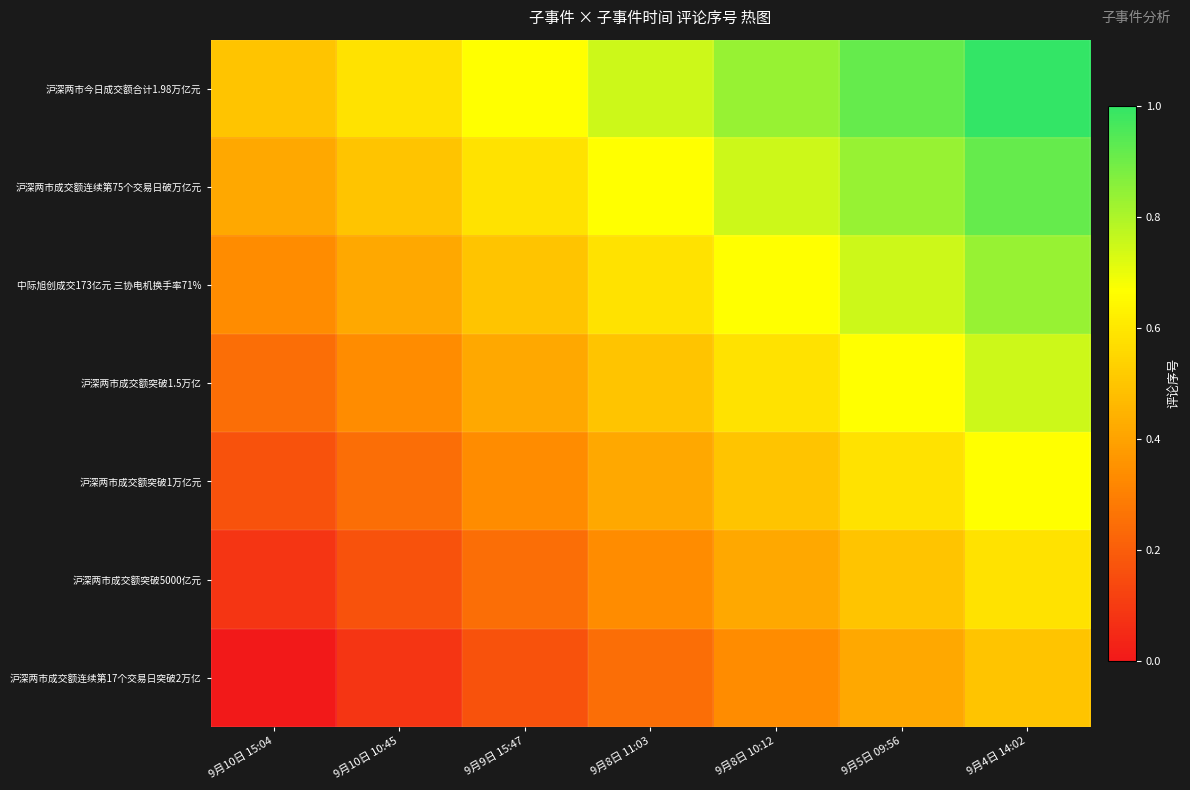

Which has a higher value, 9月9日 15:47 or 9月8日 10:12?

9月8日 10:12